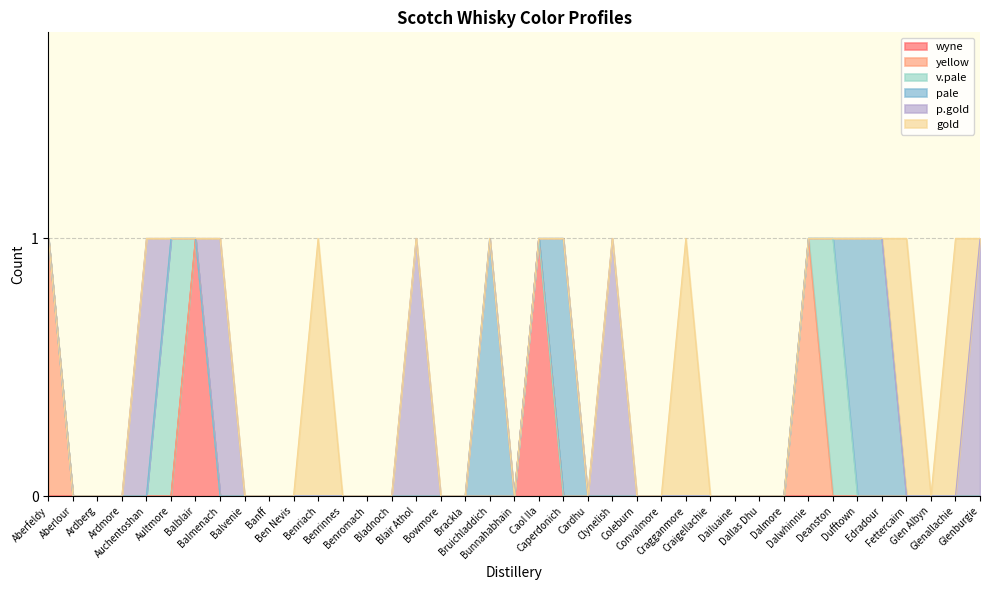

Where is the first local maximum for pale?

Bruichladdich